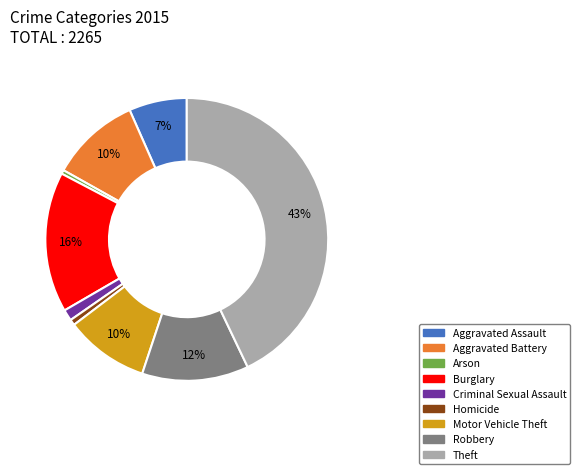

Between Arson and Burglary, which is larger?

Burglary